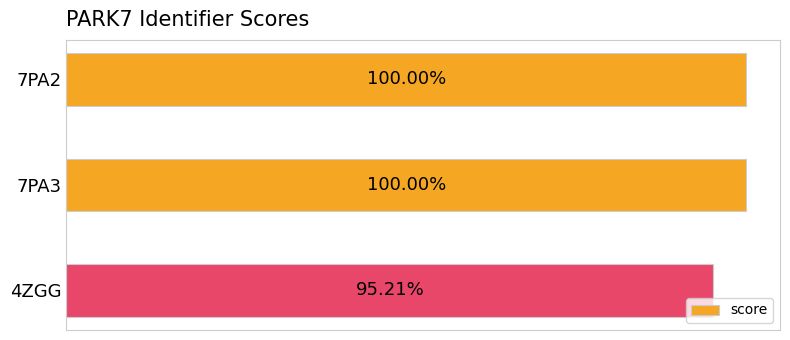

Are the bars horizontal?

Yes